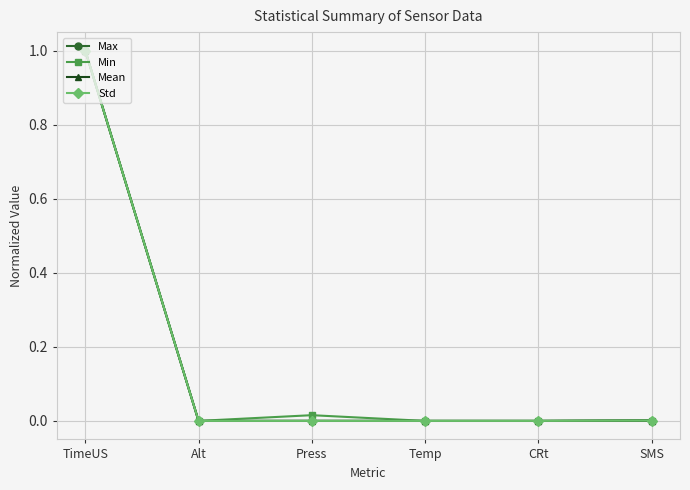

Is it true that Std equals 1.0 at TimeUS?

True